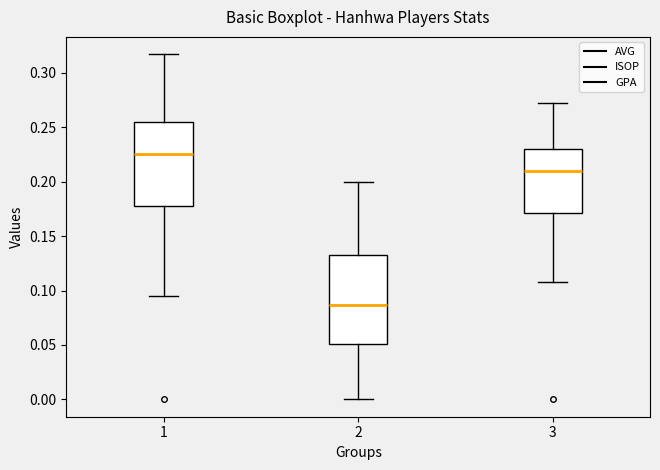

Where does the lower whisker of the box at x = 3 end on the y-axis? The values are not printed on the chart, so give them approximately, as read against the axis.

0.110